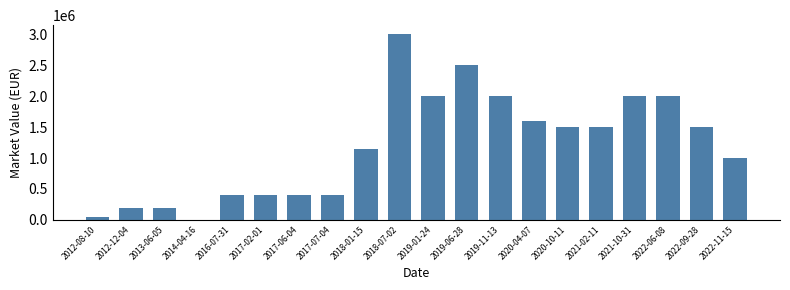

What is the greatest value displayed?

3000000